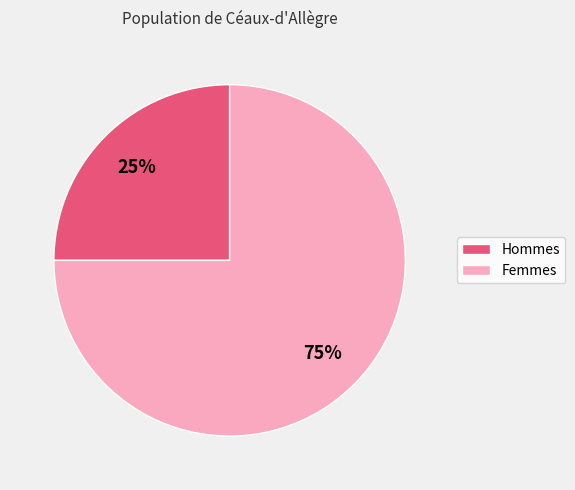

To the nearest percent, what is the average slice percentage?

50%